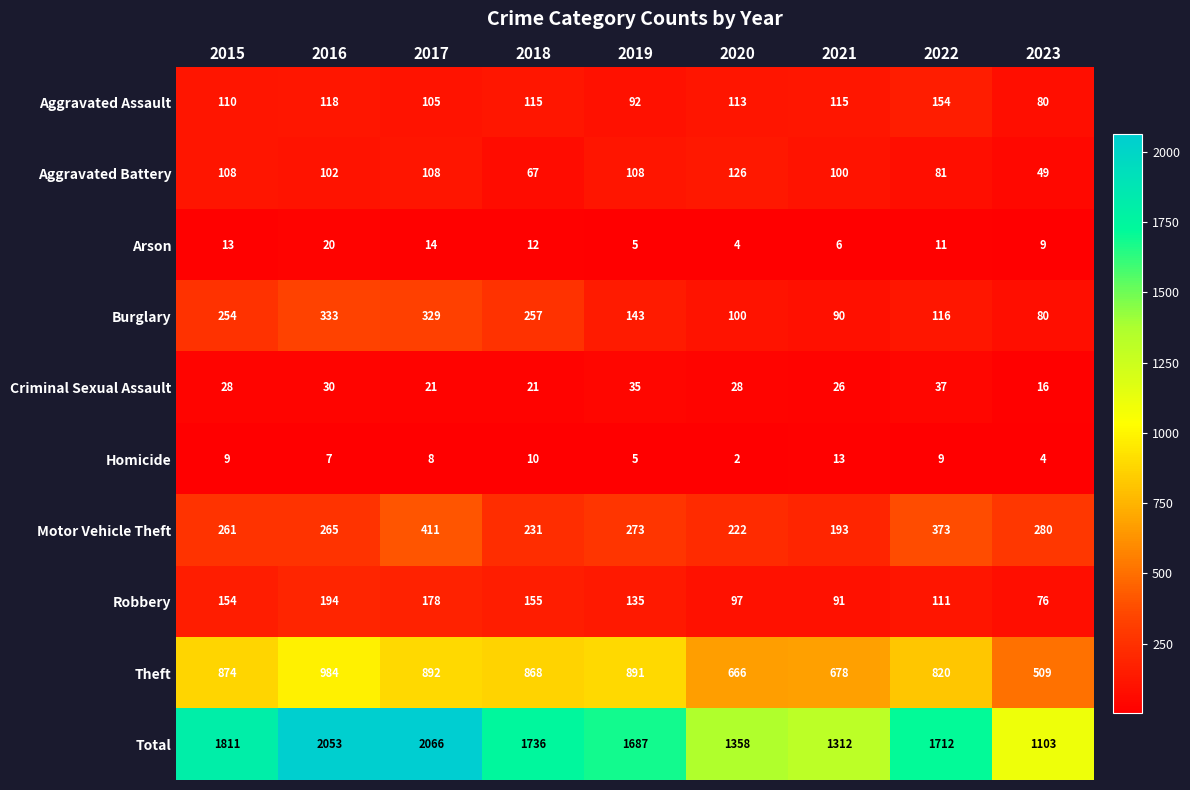

At which category does the chart reach its minimum across all series?

2020